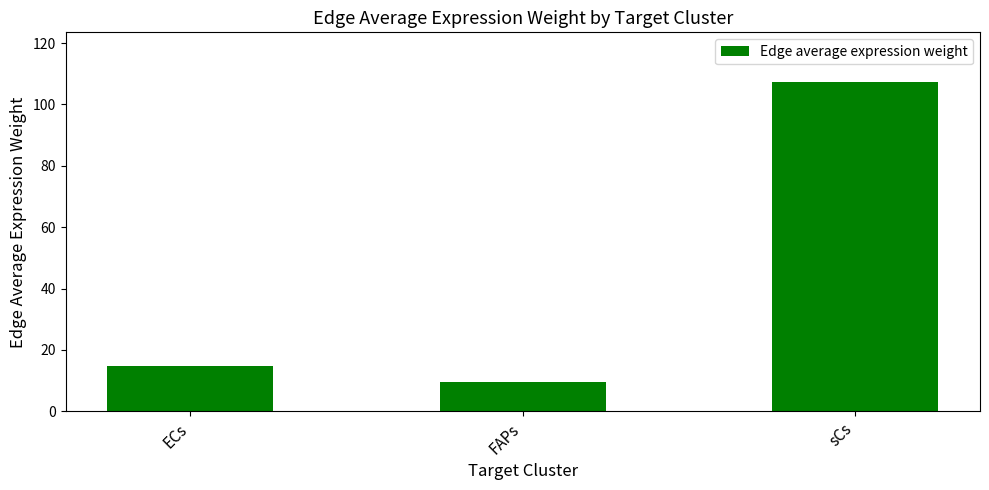

What is the sum of the values at ECs and sCs?

122.1